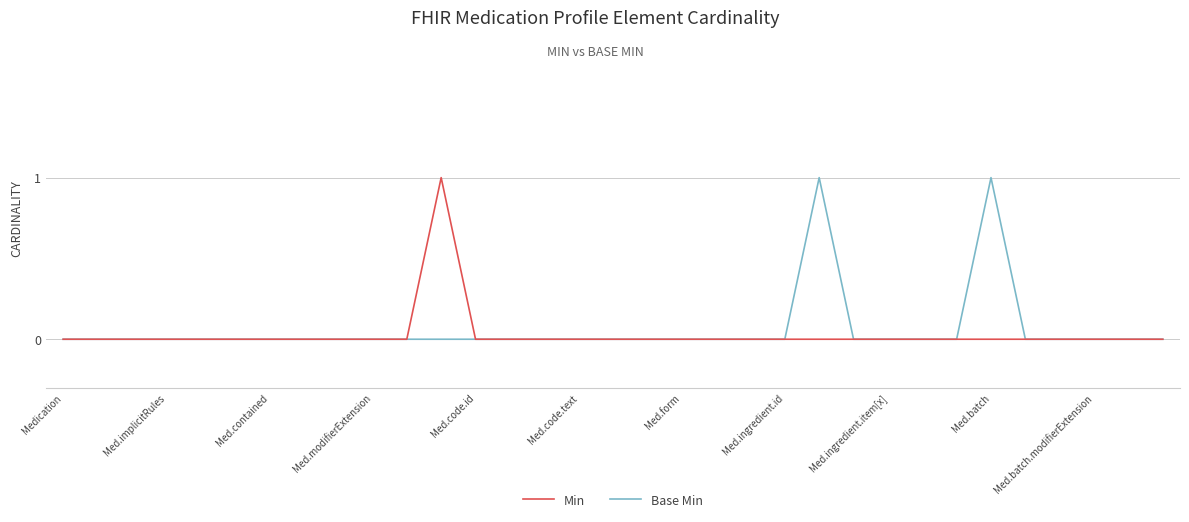

What are all the series names shown in the legend?

Min, Base Min